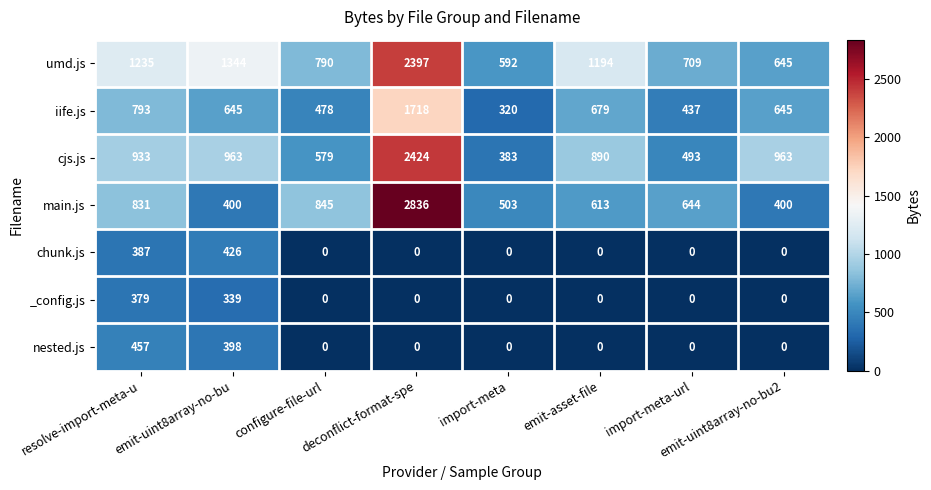

How many series are shown in this chart?

7